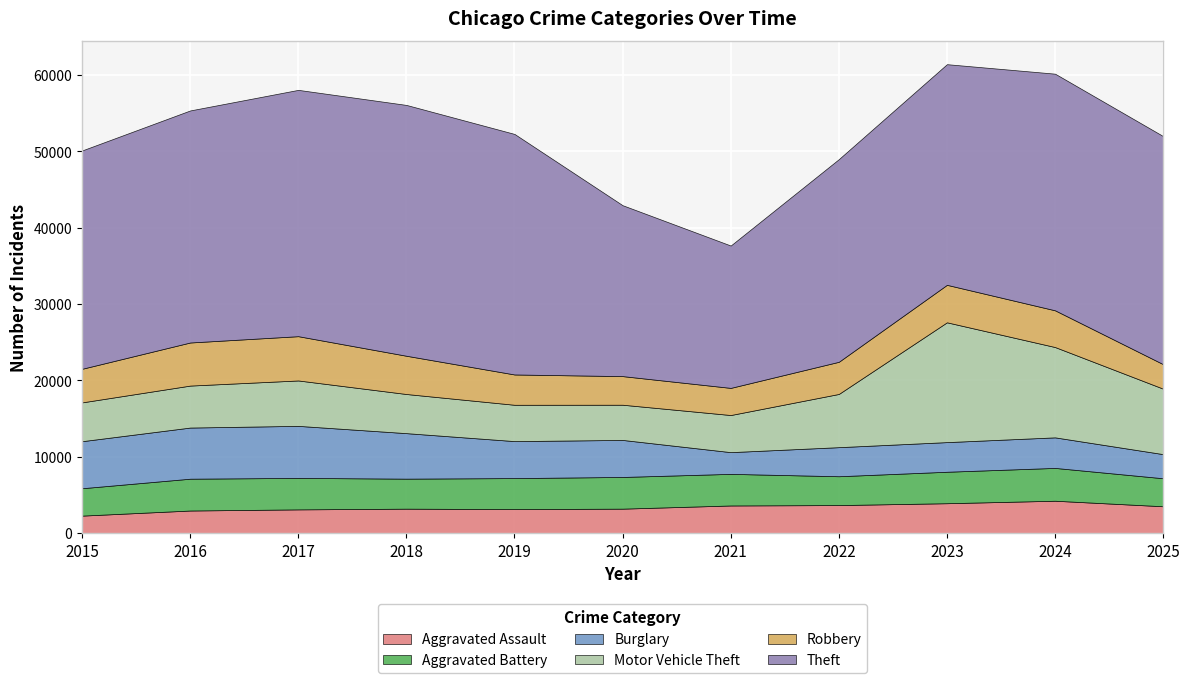

Reading left to right, transcribe all the data shown in this chart.

Aggravated Assault: 2282	2951	3100	3194	3139	3195	3612	3664	3907	4233	3509
Aggravated Battery: 3589	4169	4123	3932	4061	4153	4141	3778	4123	4300	3669
Burglary: 6162	6699	6817	5961	4845	4850	2846	3808	3882	4002	3160
Motor Vehicle Theft: 5083	5498	5948	5127	4758	4612	4861	6971	15693	11831	8573
Robbery: 4400	5644	5800	5010	3970	3748	3555	4212	4910	4811	3209
Theft: 28599	30397	32266	32857	31509	22387	18647	26545	28904	30998	29877